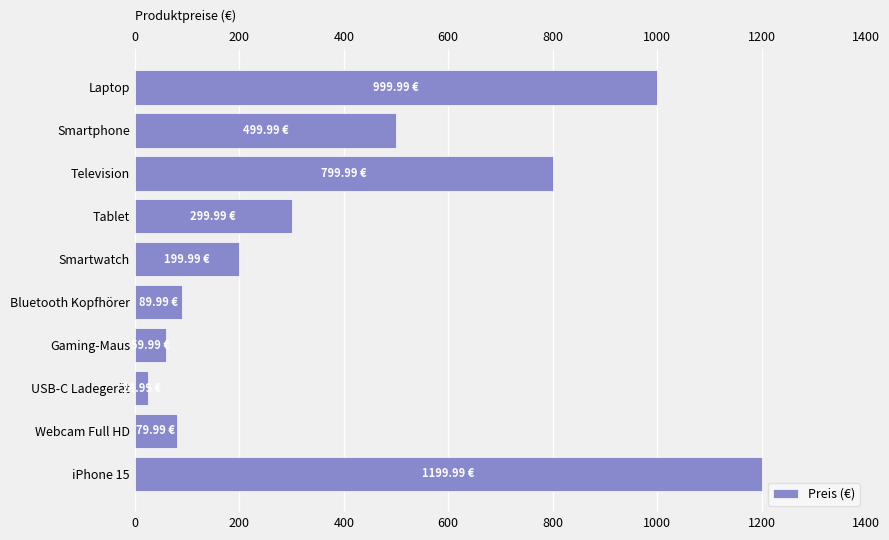

What is the label of the 10th bar from the bottom?

Laptop